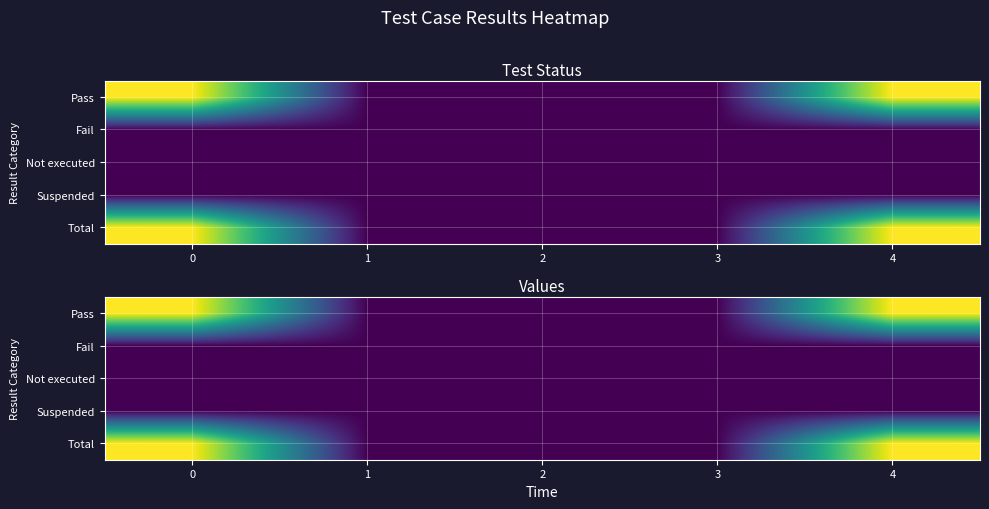

Is the value of Total at 1 greater than the value of Not executed at 3?

No